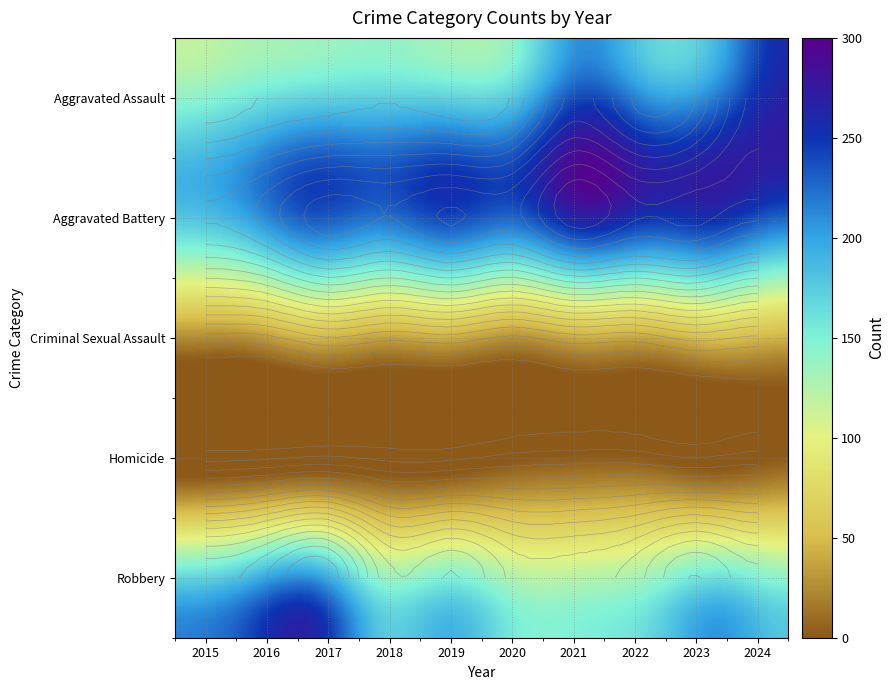

At 2019, list the series in order from smallest to largest.

Homicide, Criminal Sexual Assault, Aggravated Assault, Robbery, Aggravated Battery